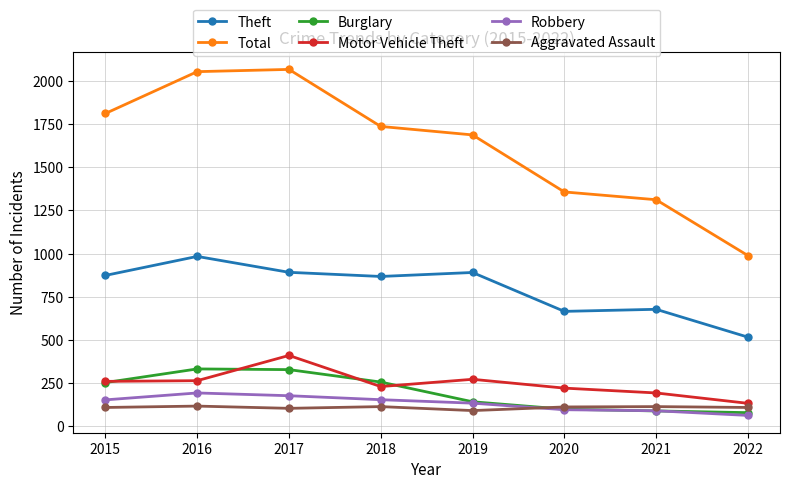

Which series has the largest total across all categories?

Total